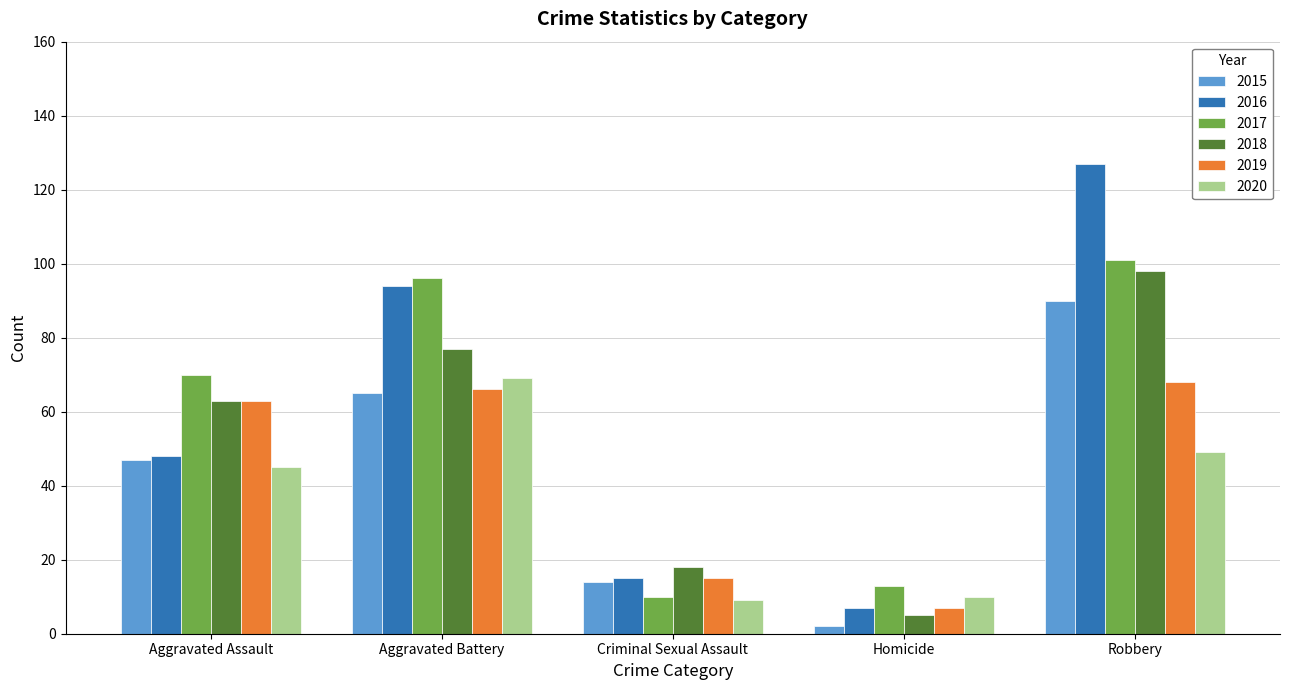

What is the label of the 2nd bar from the left?

Aggravated Battery